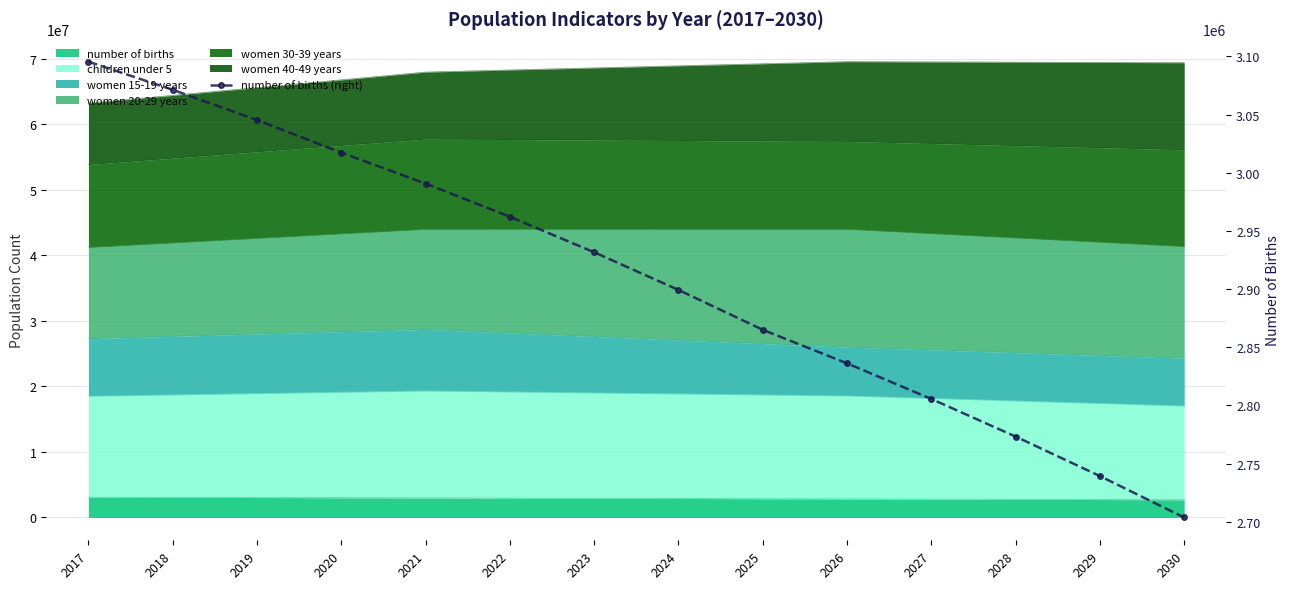

How many categories are shown in the chart?

14